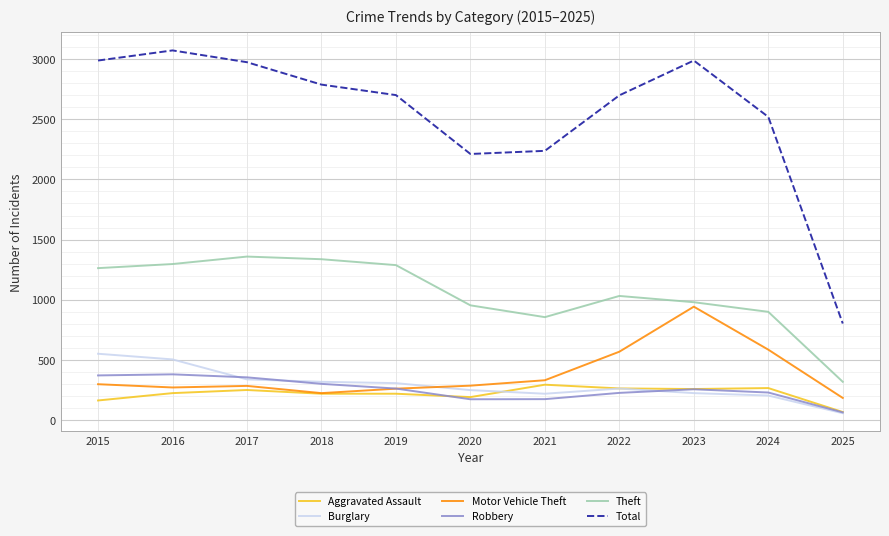

True or false: Theft and Total intersect in this chart.

False